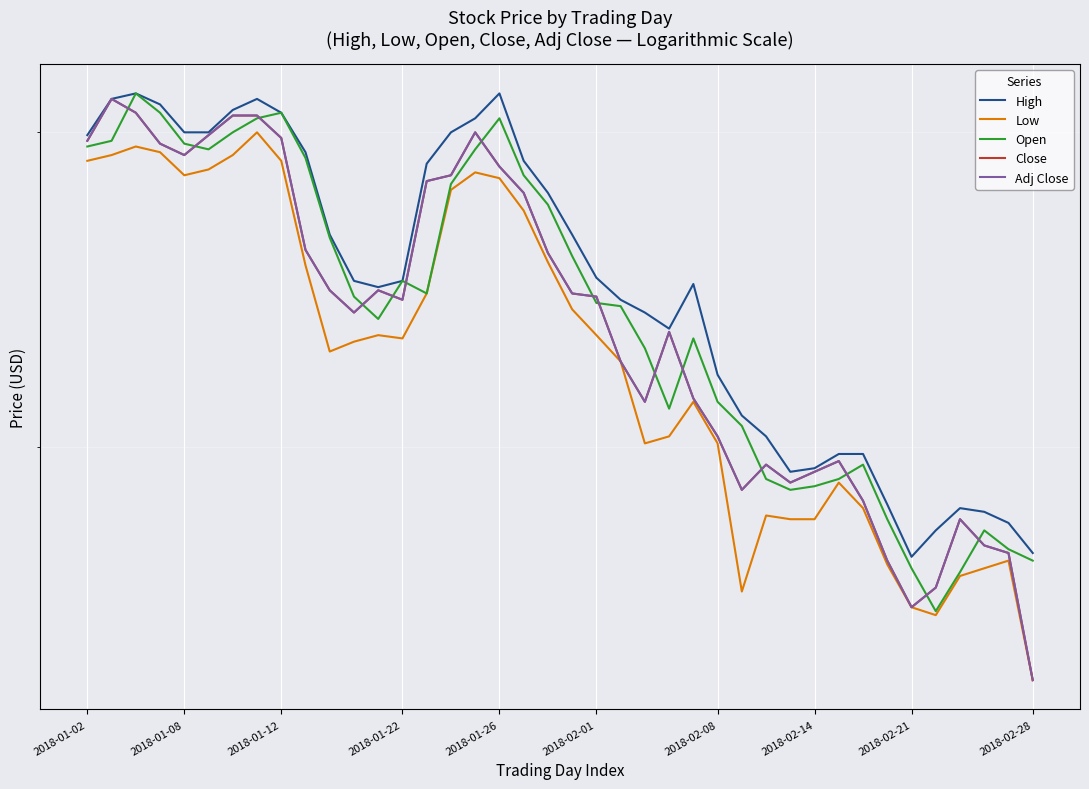

What is the spread (max minus min) of values at 2018-02-01?

0.1